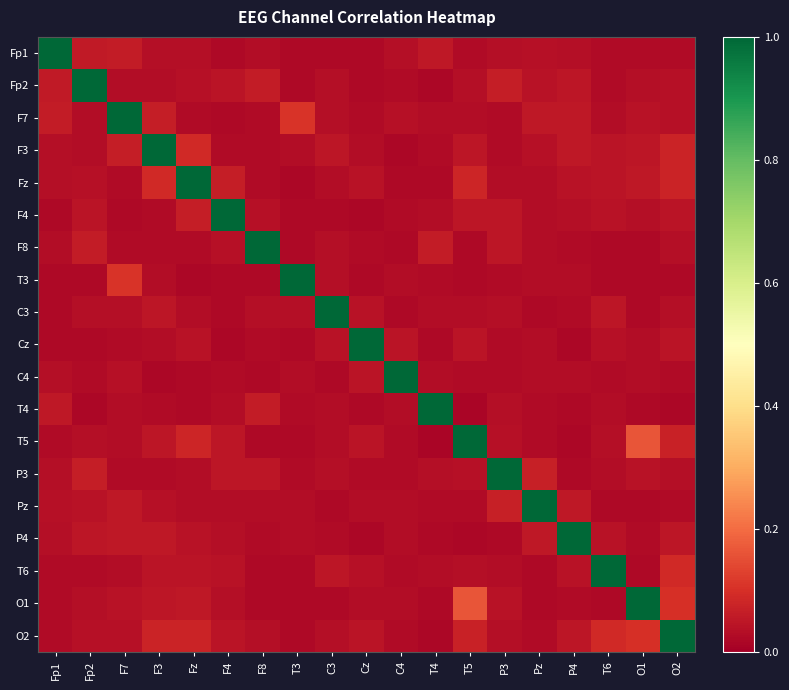

Which series has the largest range (max minus min)?

T4